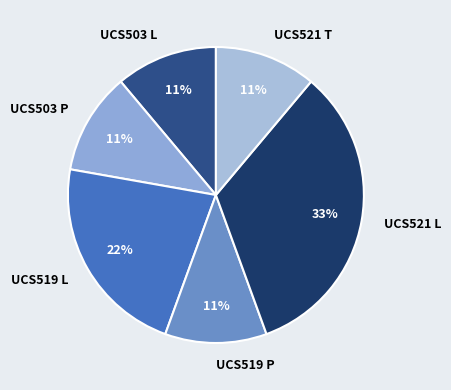

To the nearest percent, what is the combined percentage of UCS521 L and UCS521 T?

44%